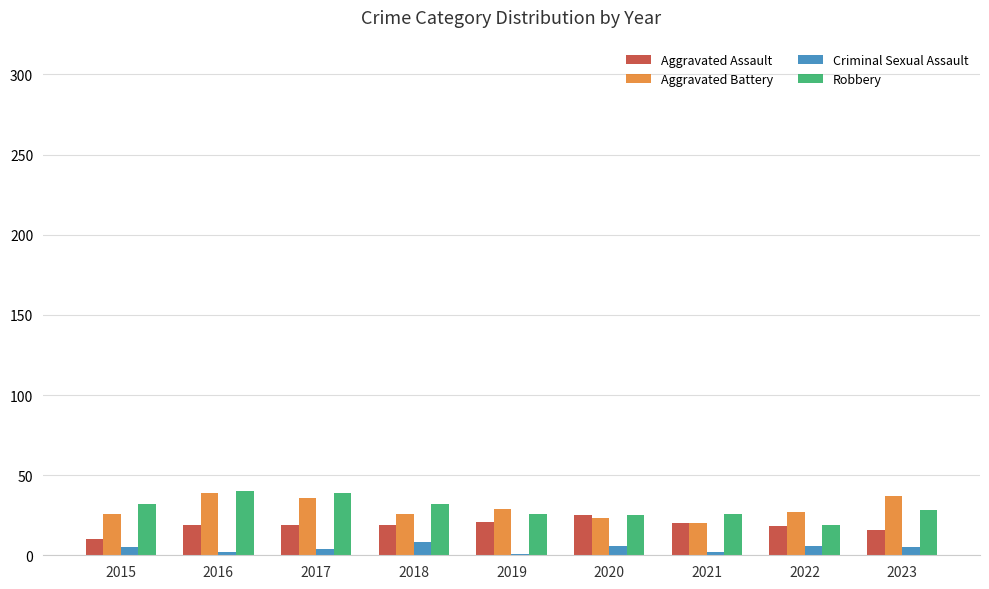

What is the minimum value for Aggravated Assault?

10